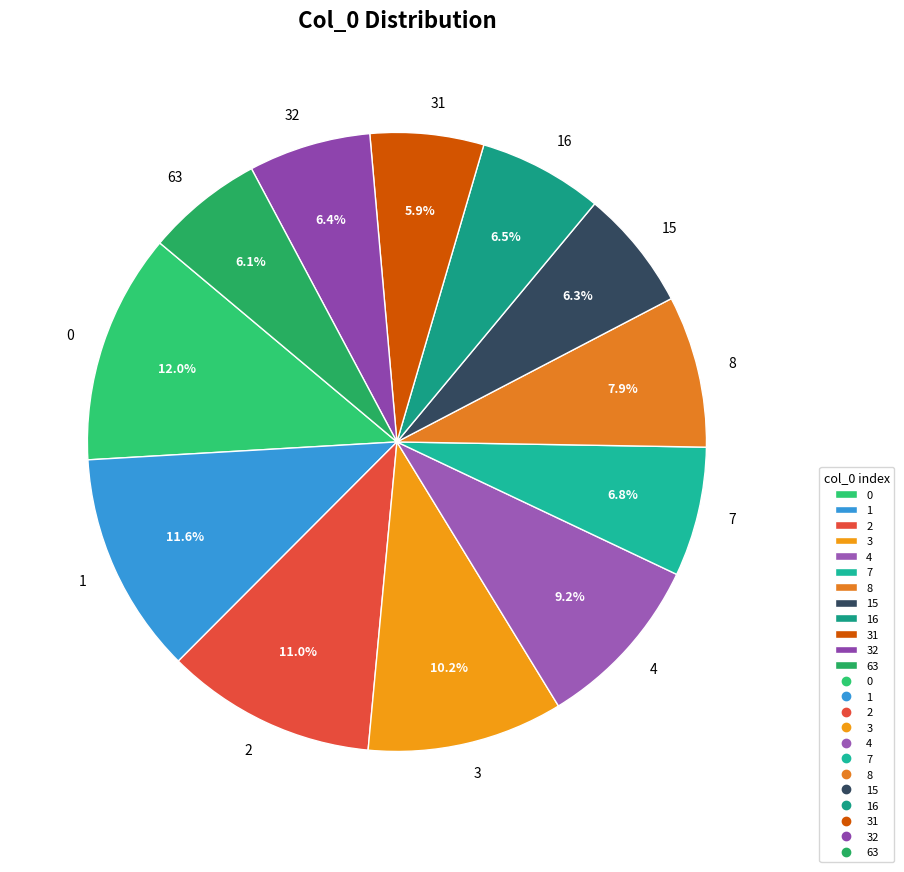

To the nearest percent, what is the difference between the largest and smallest slice percentages?

6%